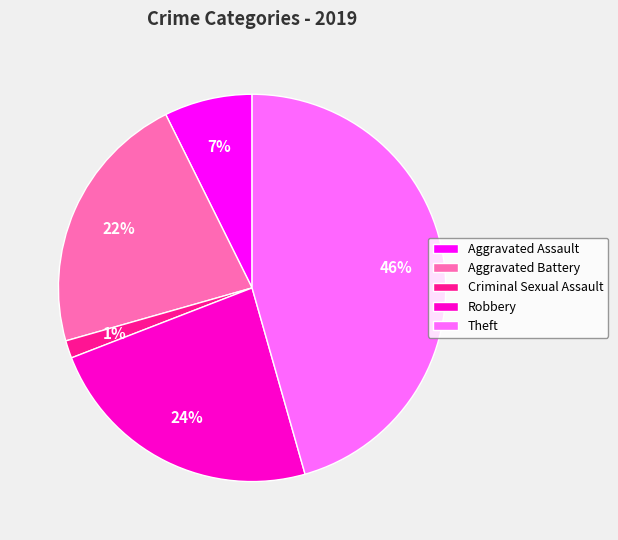

Is the sum of Aggravated Assault and Theft greater than half?

Yes